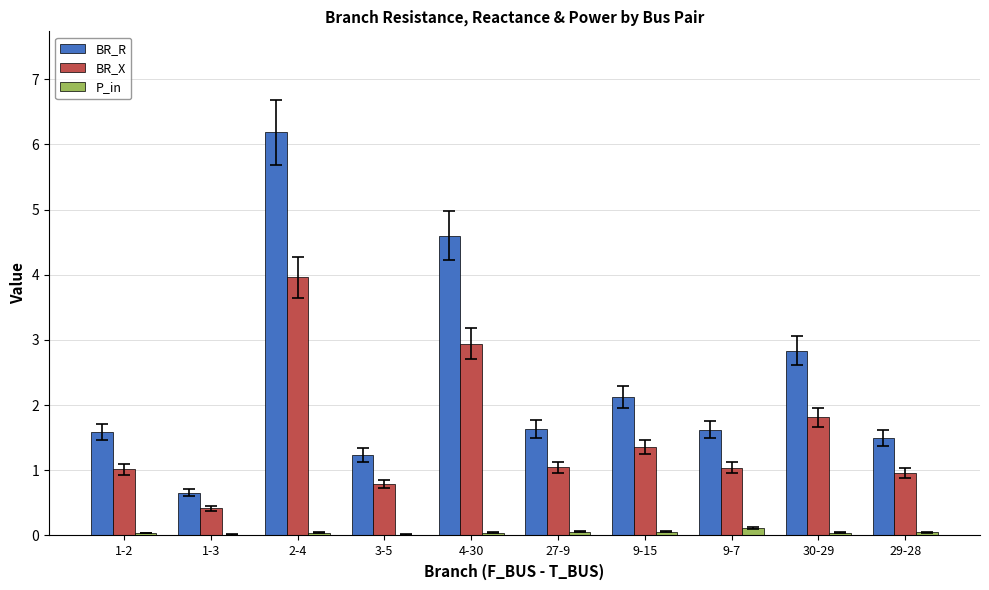

What are all the series names shown in the legend?

BR_R, BR_X, P_in